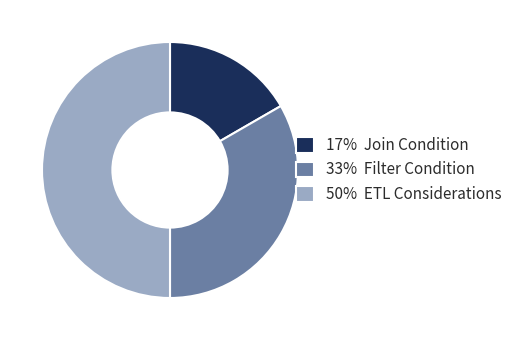

The 50% ETL Considerations slice represents 58% of the pie. True or false?

False